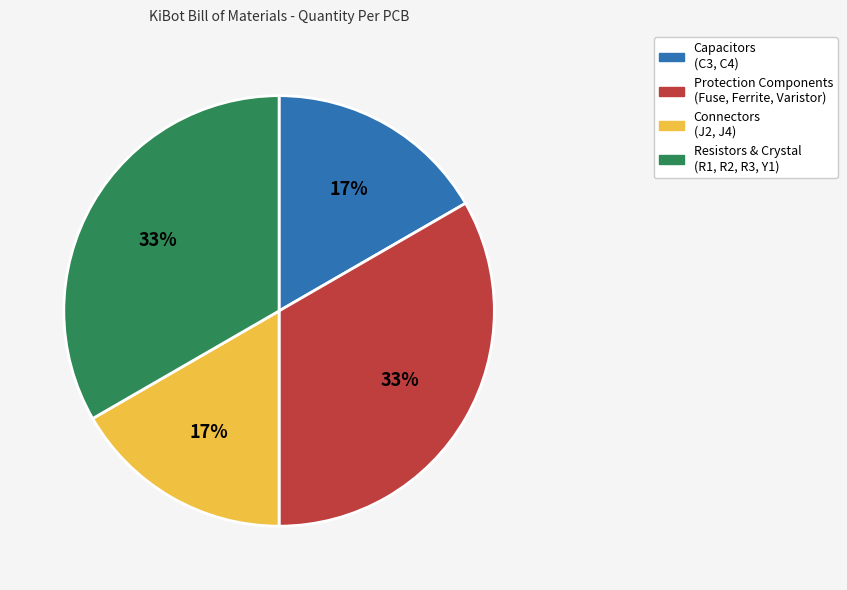

To the nearest percent, what is the combined percentage of Protection Components (Fuse, Ferrite, Varistor) and Capacitors (C3, C4)?

50%